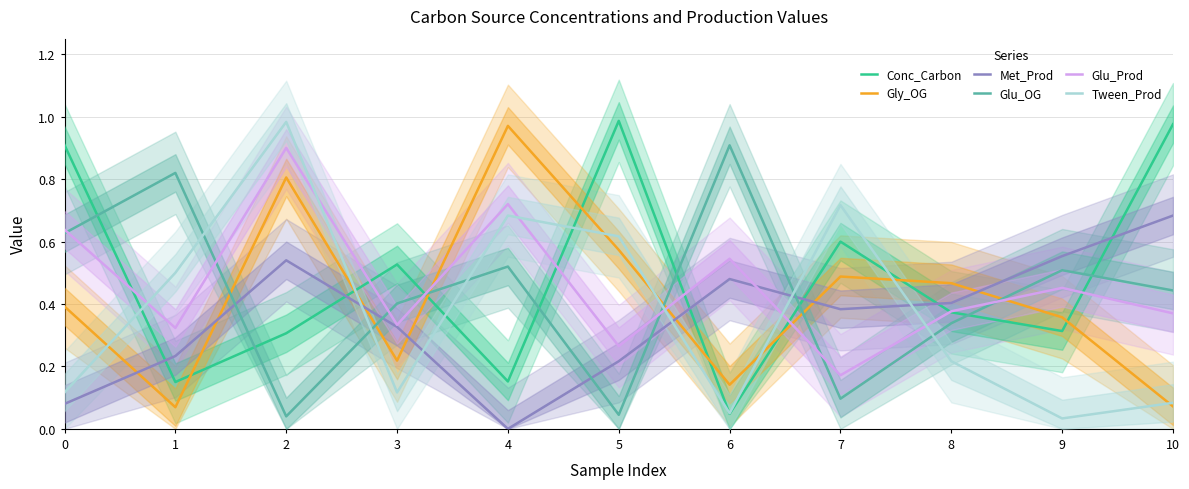

Between 10 and 9, which is larger?

10